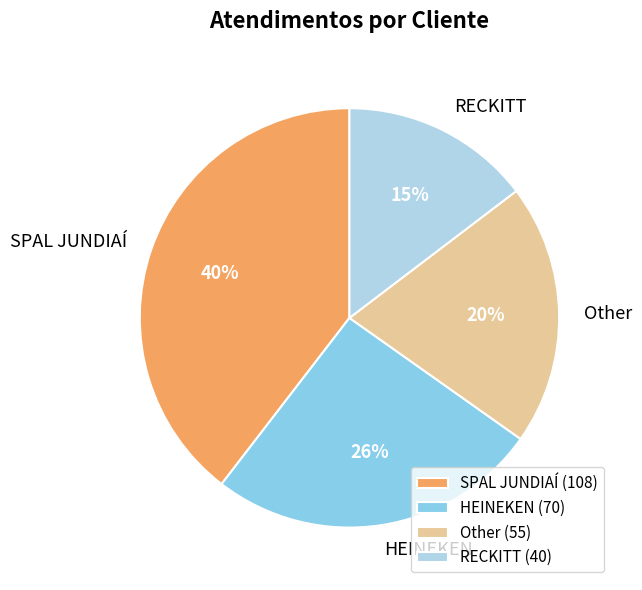

Combined, do SPAL JUNDIAÍ and HEINEKEN account for over 50%?

Yes